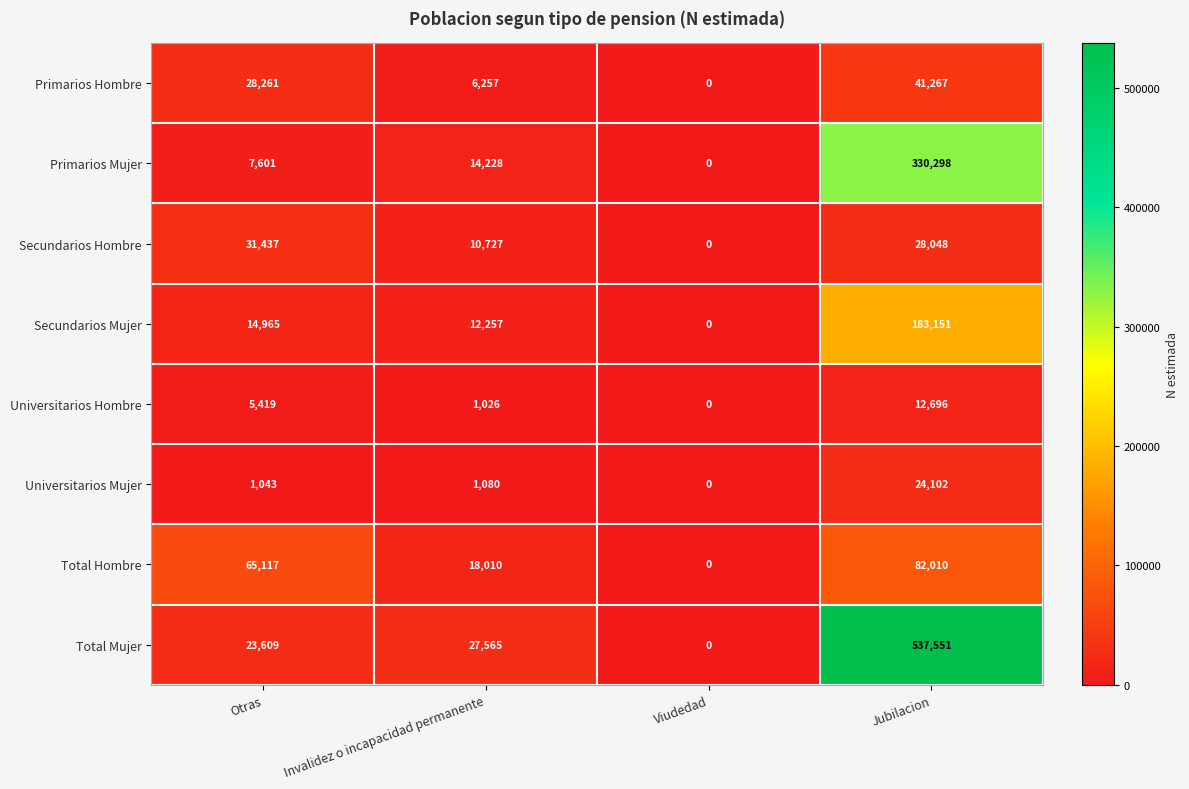

True or false: Primarios Hombre has a value of 3110 at Invalidez o incapacidad permanente.

False